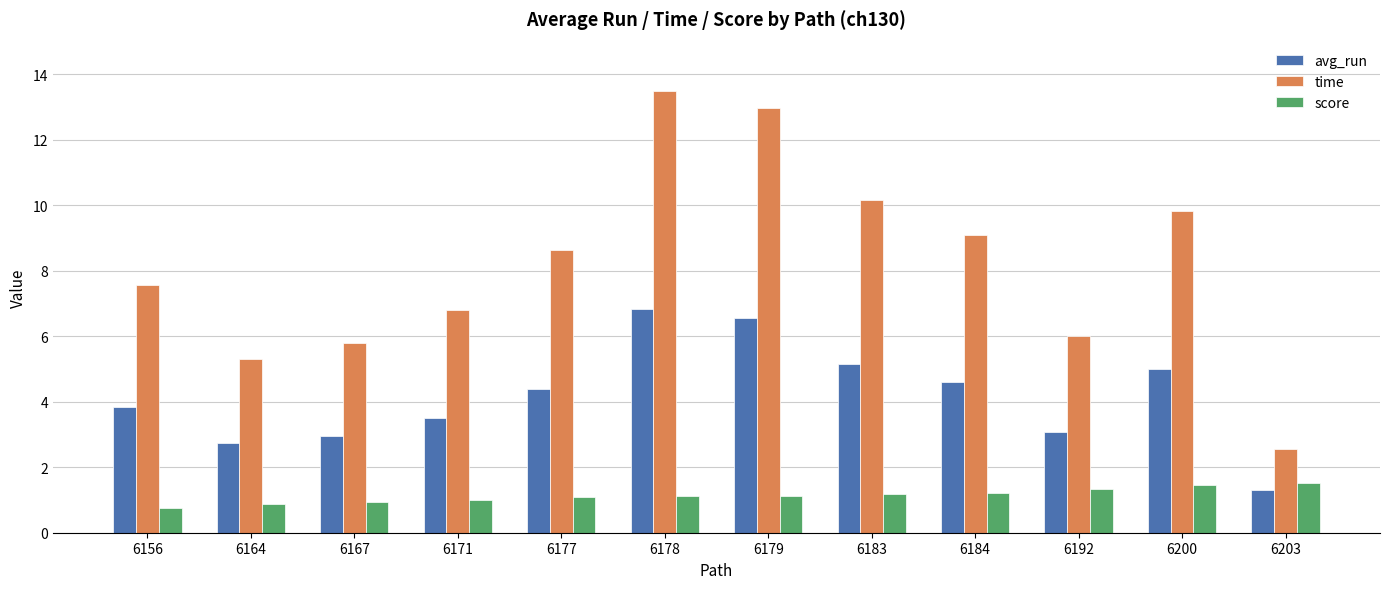

What is the sum of all time values?

98.2